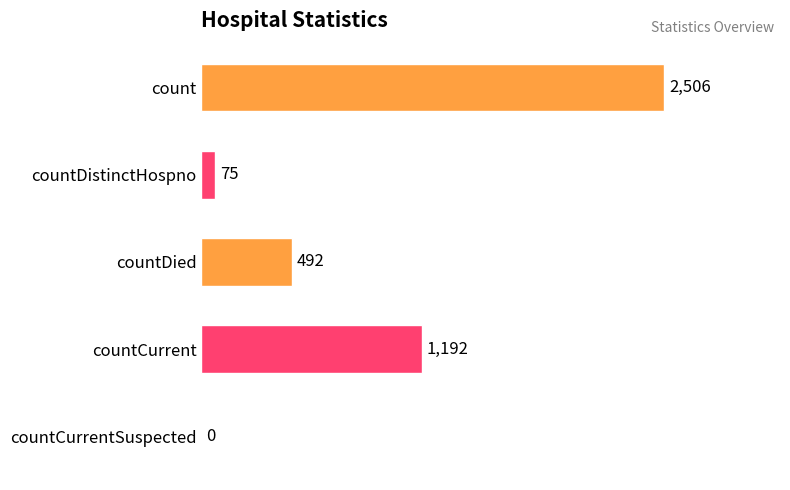

What is the ratio of the value at count to the value at countDistinctHospno?

33.4